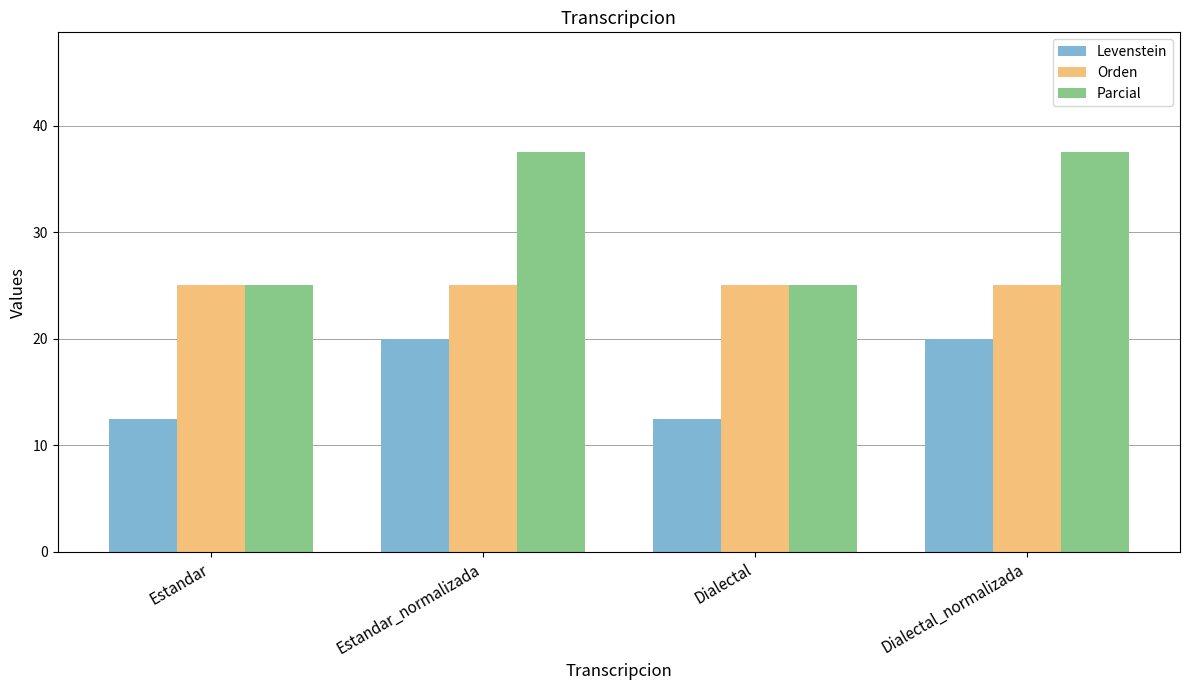

What are all the series names shown in the legend?

Levenstein, Orden, Parcial